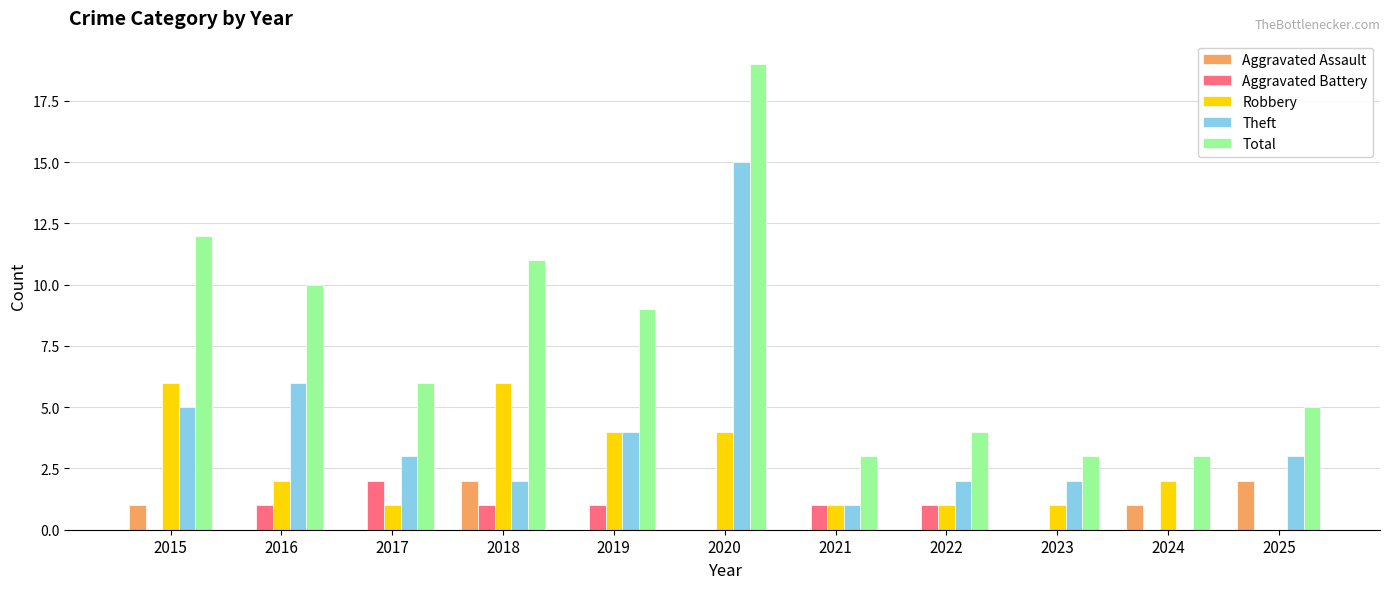

The value of Total at 2024 is 3. True or false?

True